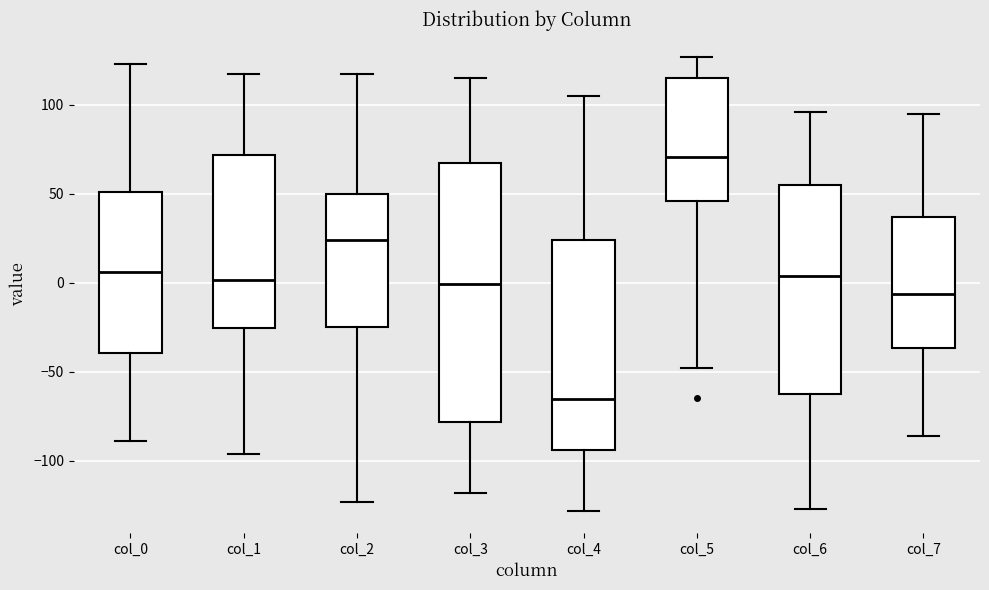

Which box's median line is the highest?

col_5